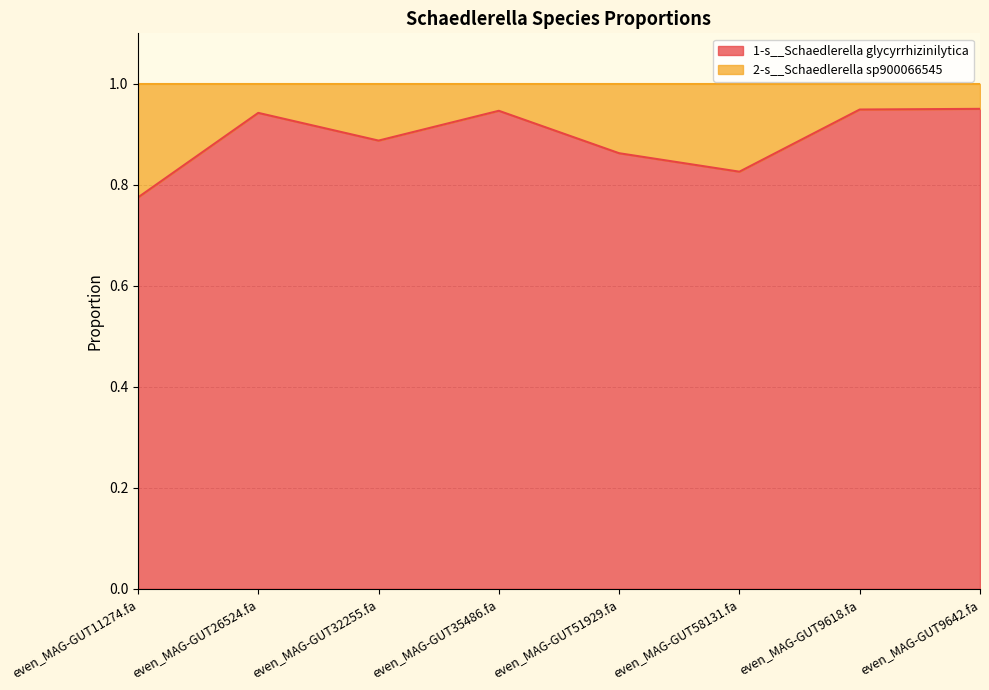

List the labels in order of value, smallest first.

even_MAG-GUT11274.fa, even_MAG-GUT58131.fa, even_MAG-GUT51929.fa, even_MAG-GUT32255.fa, even_MAG-GUT26524.fa, even_MAG-GUT35486.fa, even_MAG-GUT9618.fa, even_MAG-GUT9642.fa